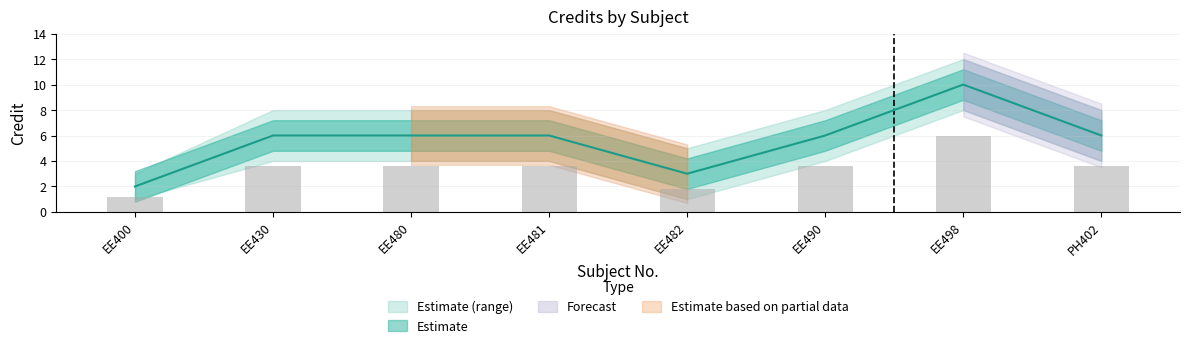

Between EE498 and EE490, which is larger?

EE498